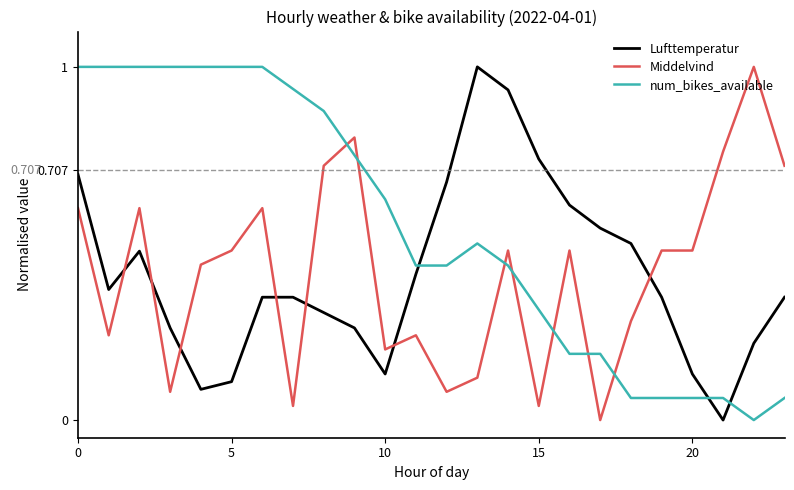

After their last crossing, which series has the higher values: Middelvind or Lufttemperatur?

Middelvind